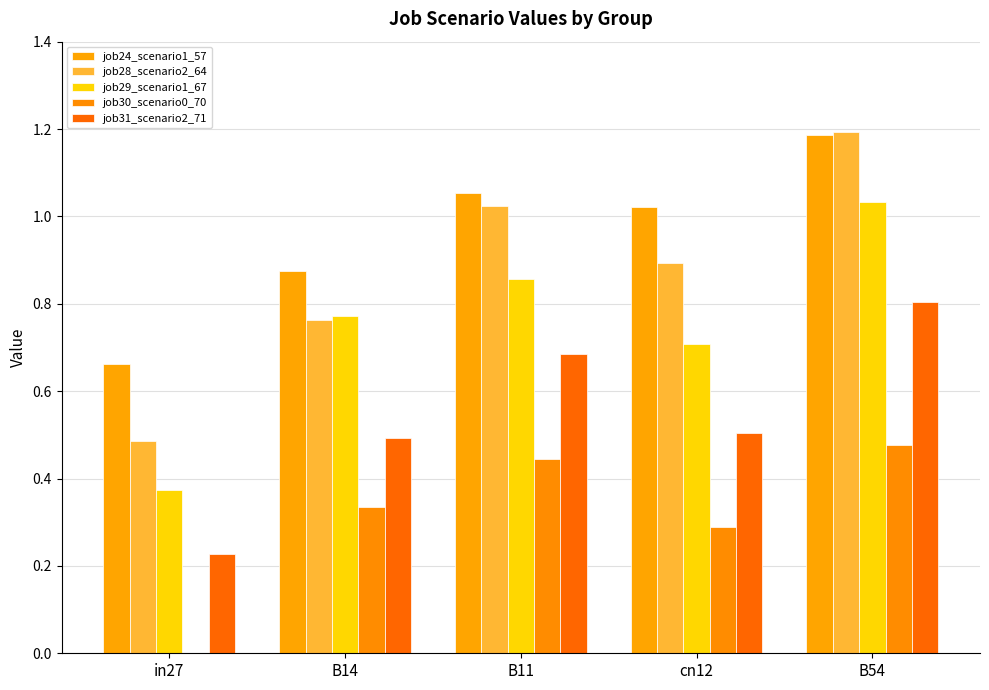

Count the job30_scenario0_70 values in the range 0 to 1.

5